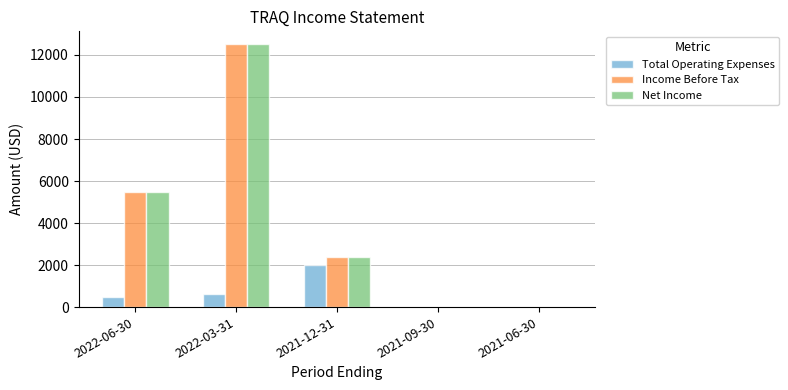

What is the greatest value displayed?

12500